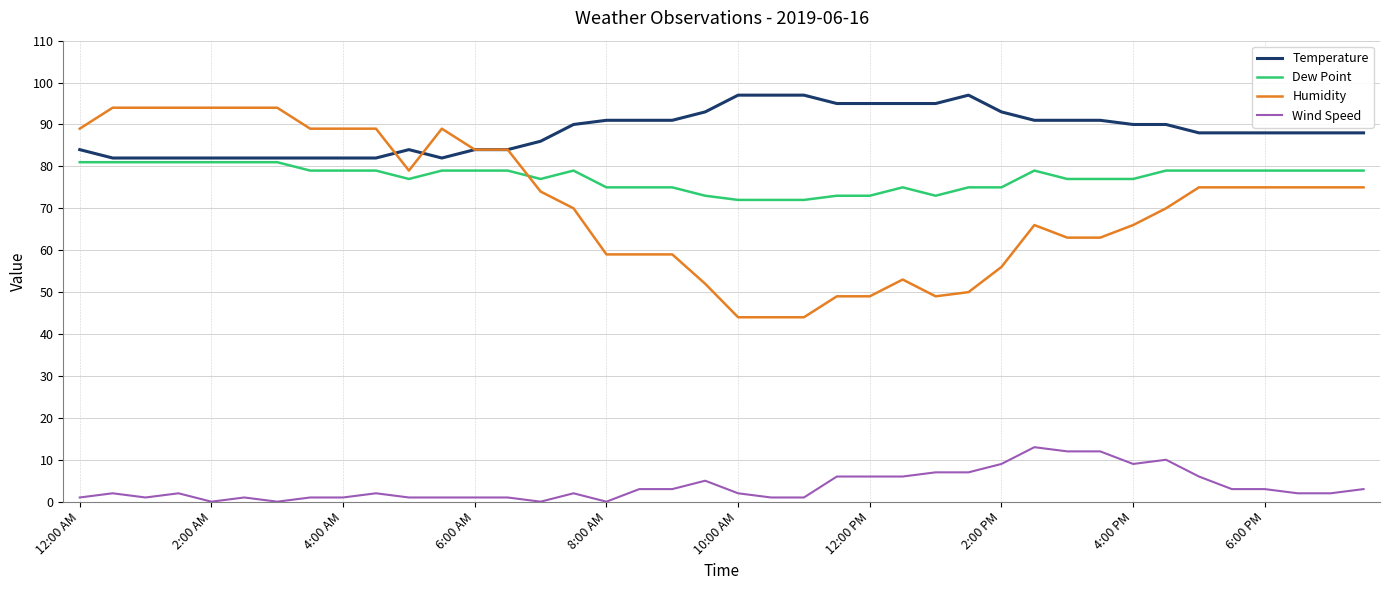

True or false: Dew Point and Wind Speed intersect in this chart.

False